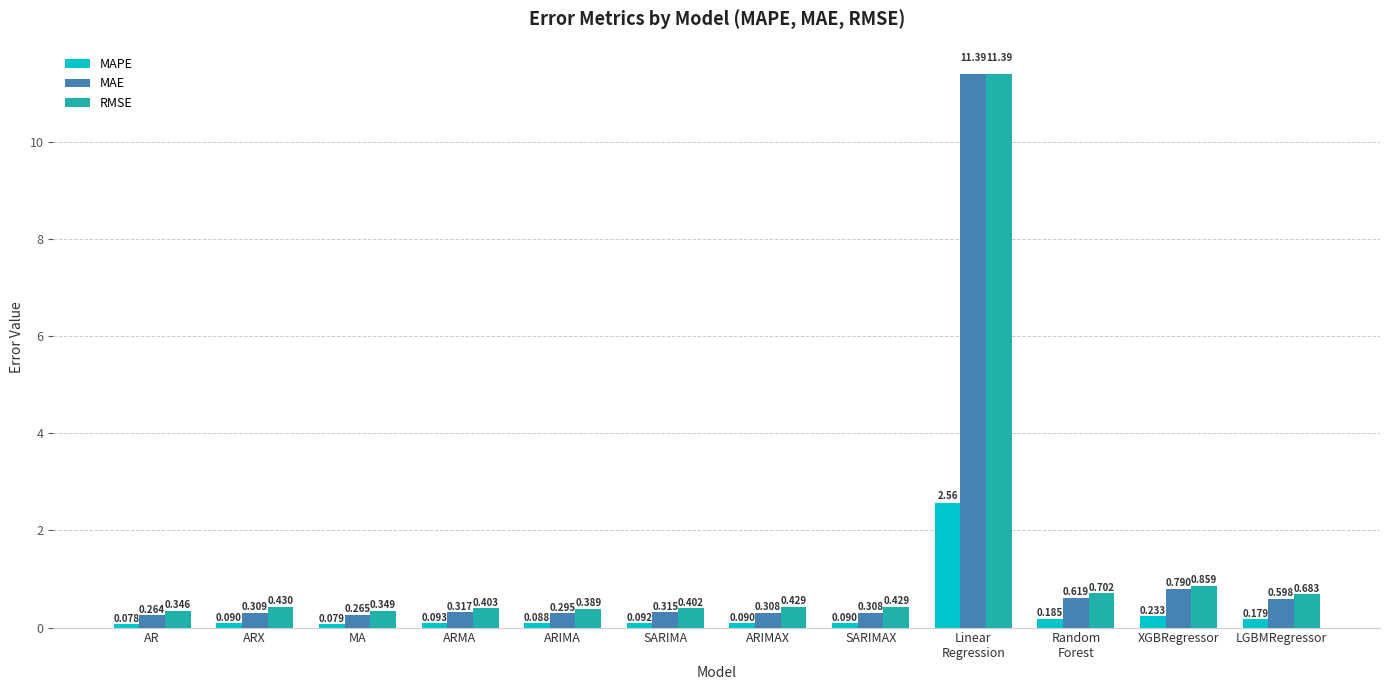

What is the sum of all RMSE values?

16.8